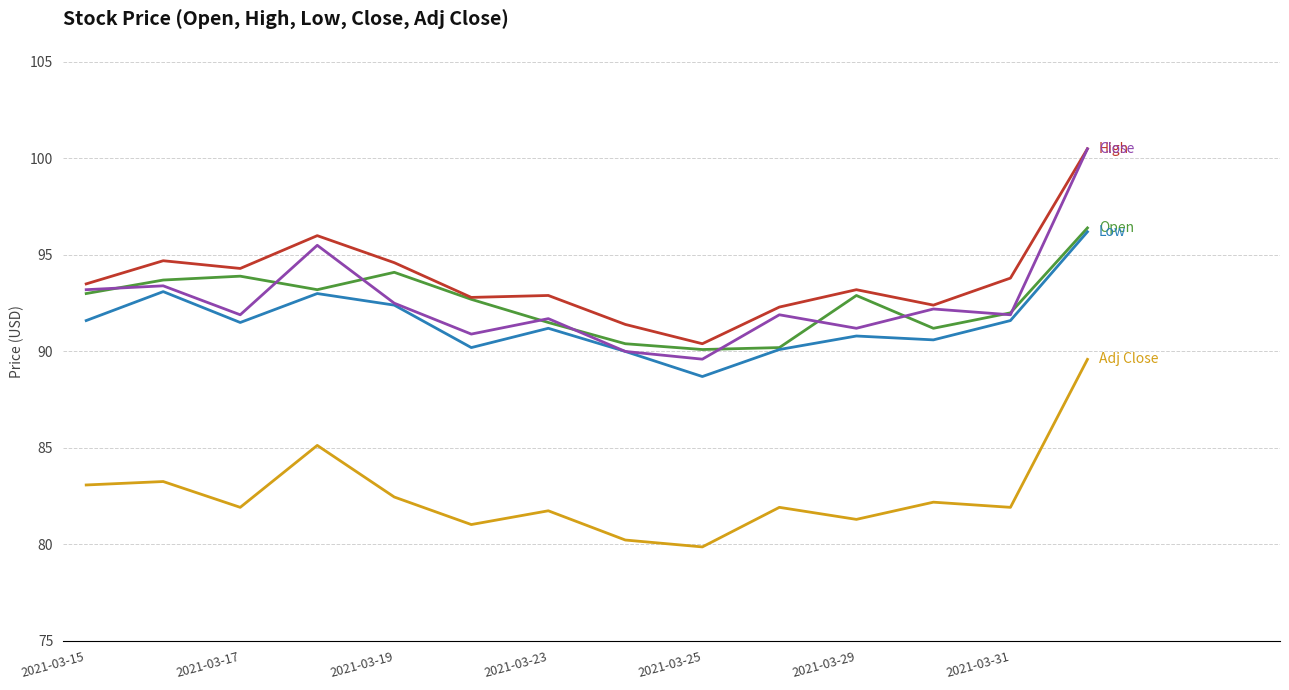

What is the smallest value displayed?

79.9